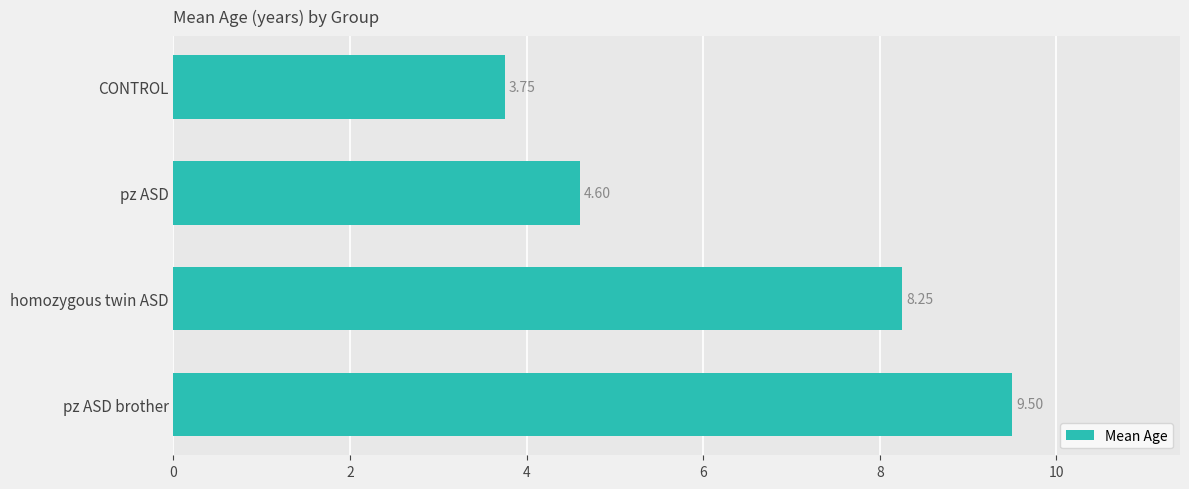

What is the difference between the second highest and minimum values?

4.5